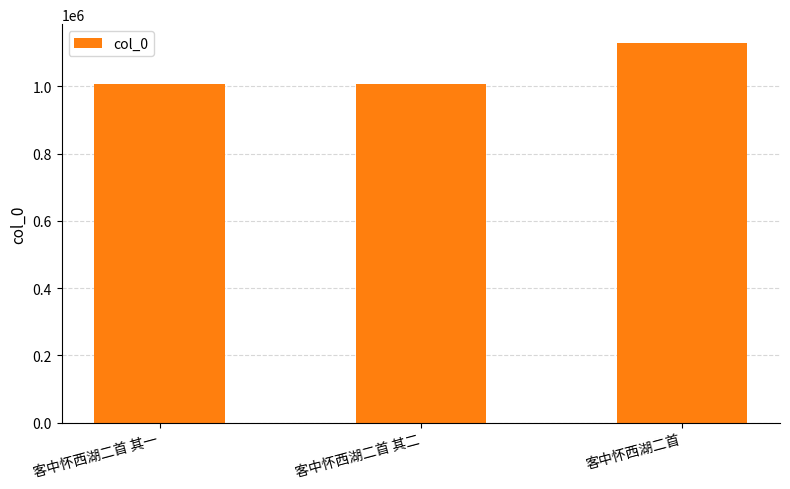

How many bars are there in total?

3